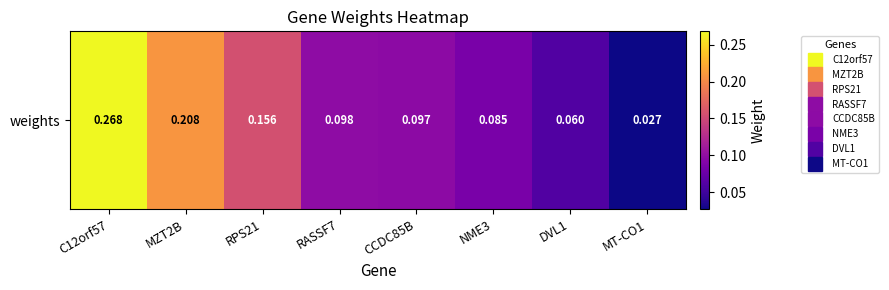

Reading left to right, what are all the values shown in this chart?

0.3	0.2	0.2	0.1	0.1	0.1	0.1	0.0